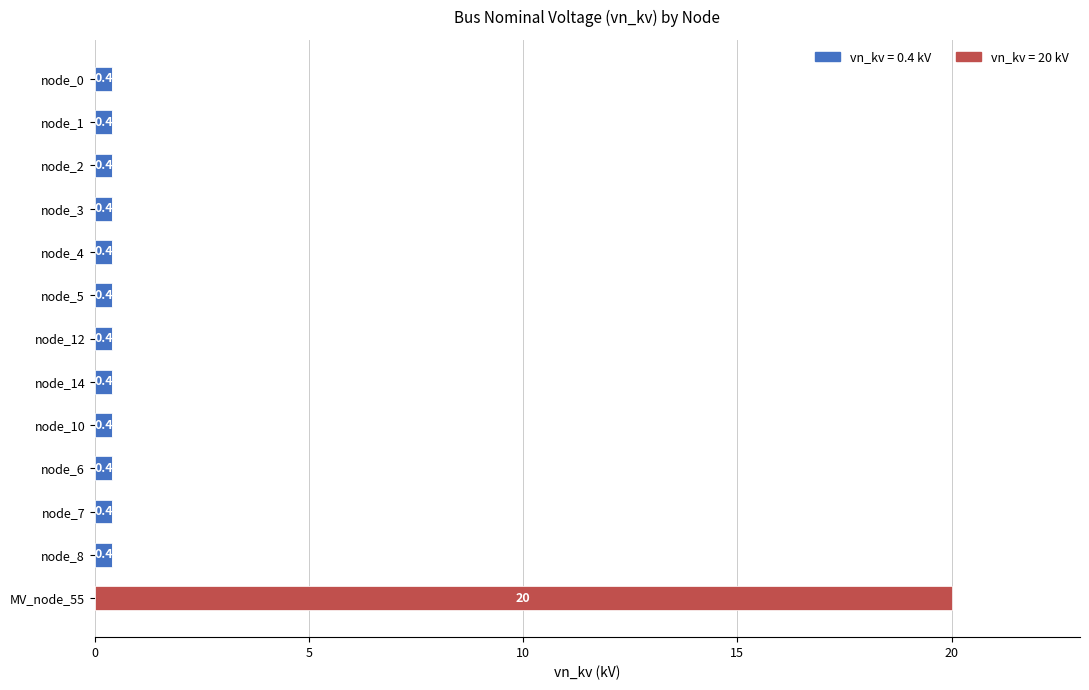

What is the maximum value for vn_kv = 0.4 kV?

0.4